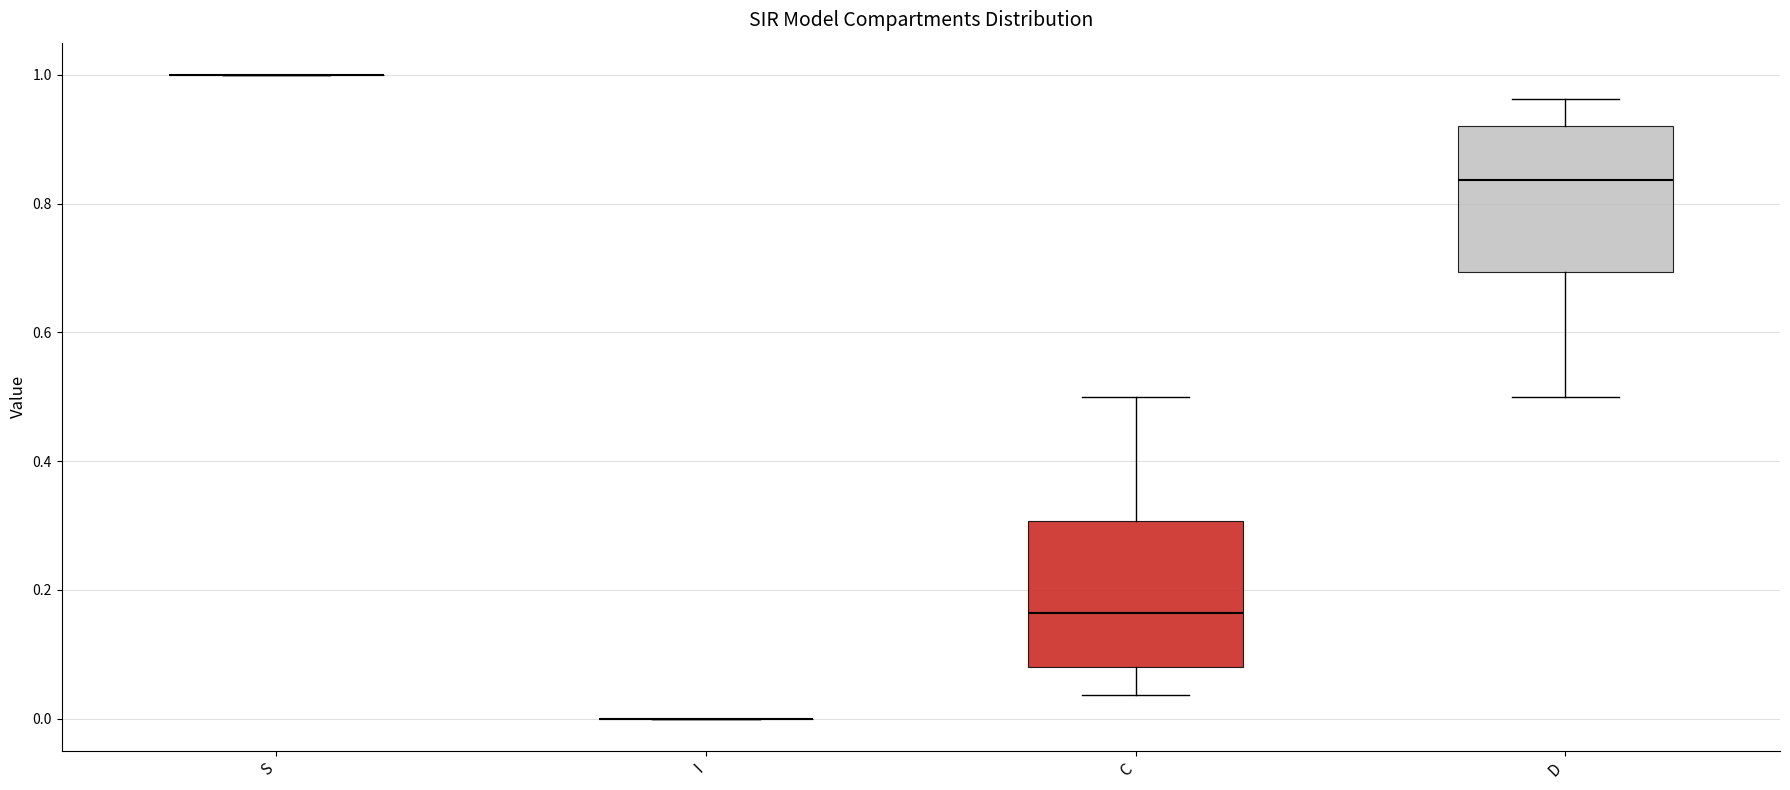

Where is the upper edge of the box for C on the y-axis? The values are not printed on the chart, so give them approximately, as read against the axis.

0.30